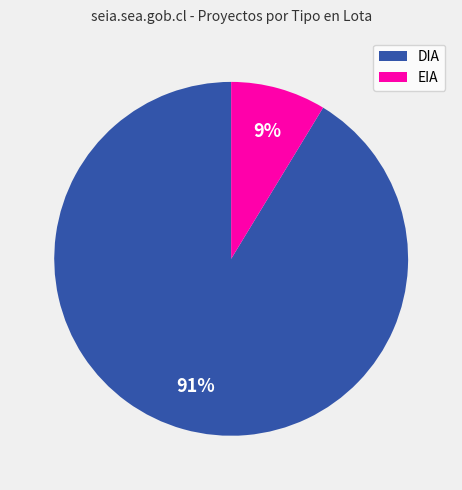

Which slice represents more than half of the pie?

DIA